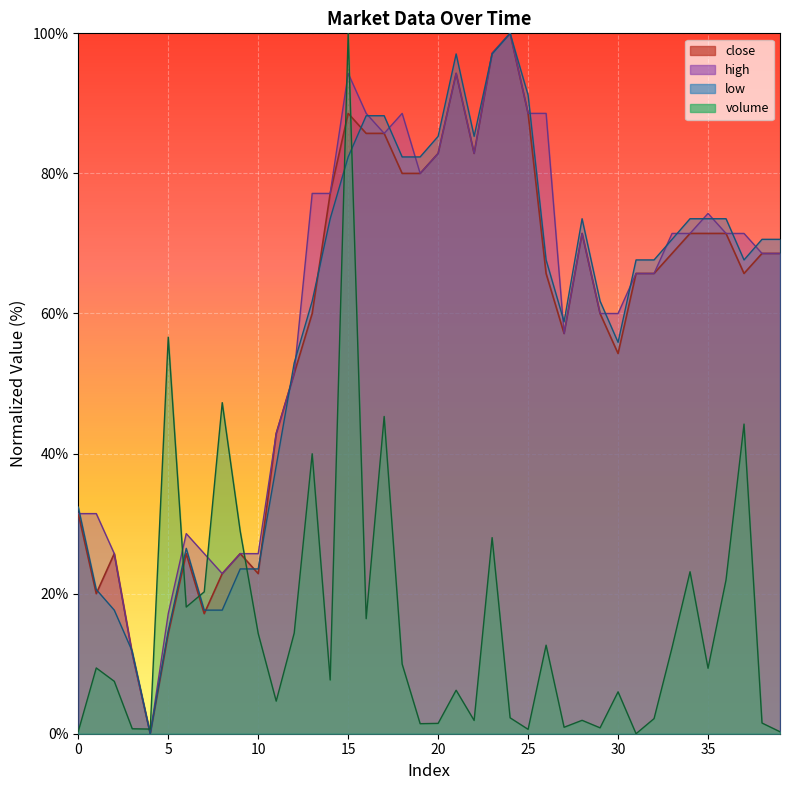

What is the total value across all series at 28?

218.3